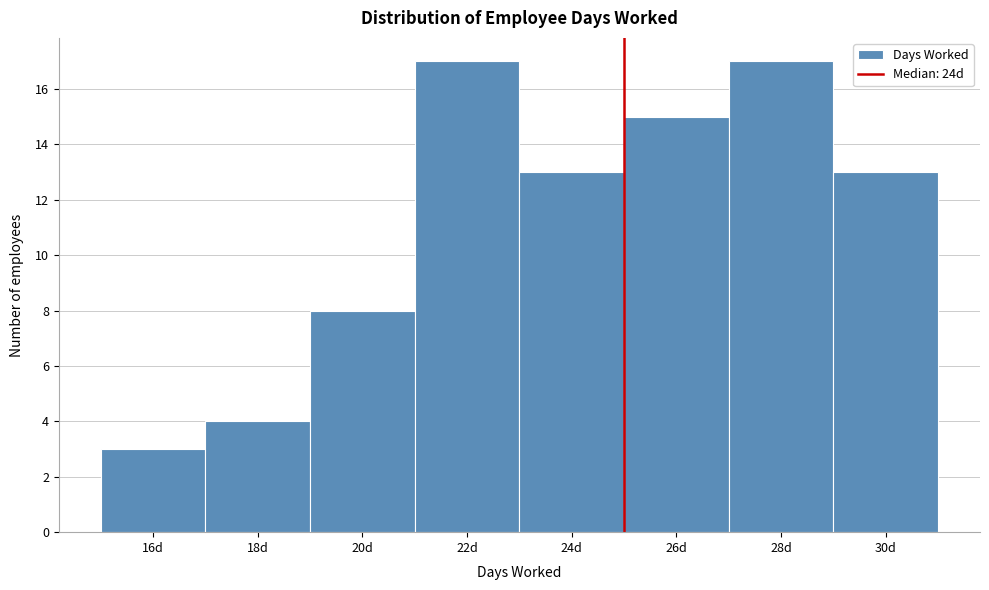

Reading left to right, transcribe all the data shown in this chart.

3	4	8	17	13	15	17	13